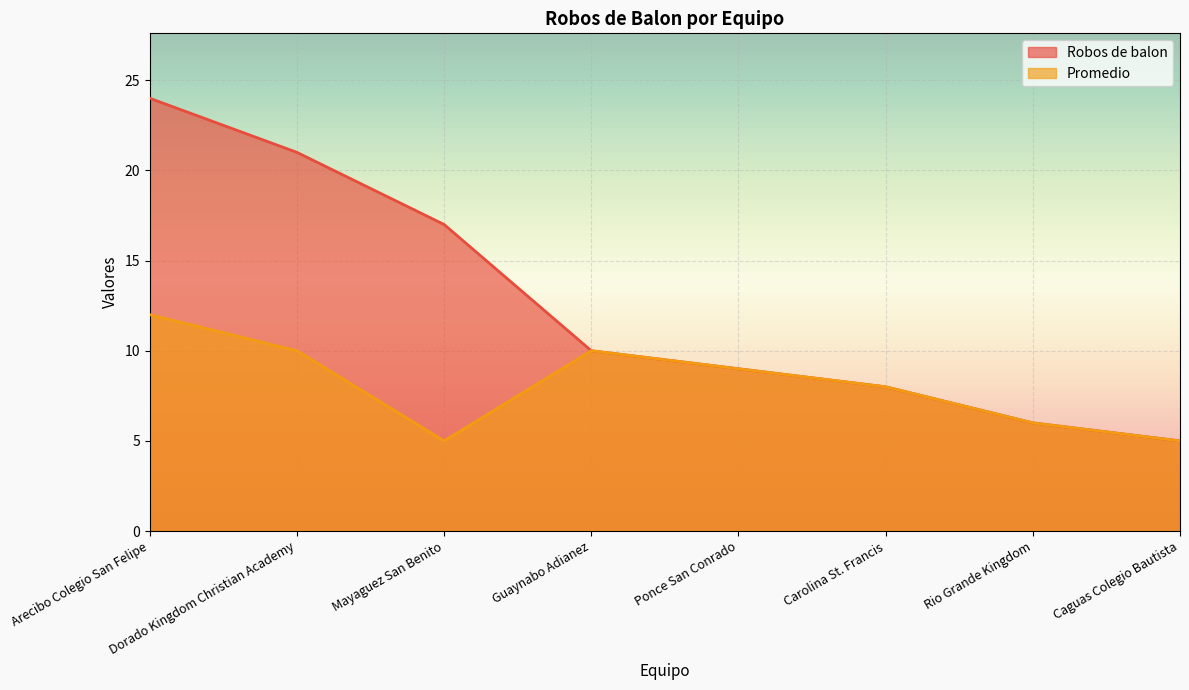

Reading right to left, transcribe all the data shown in this chart.

Robos de balon: 5	6	8	9	10	17	21	24
Promedio: 5	6	8	9	10	5	10	12